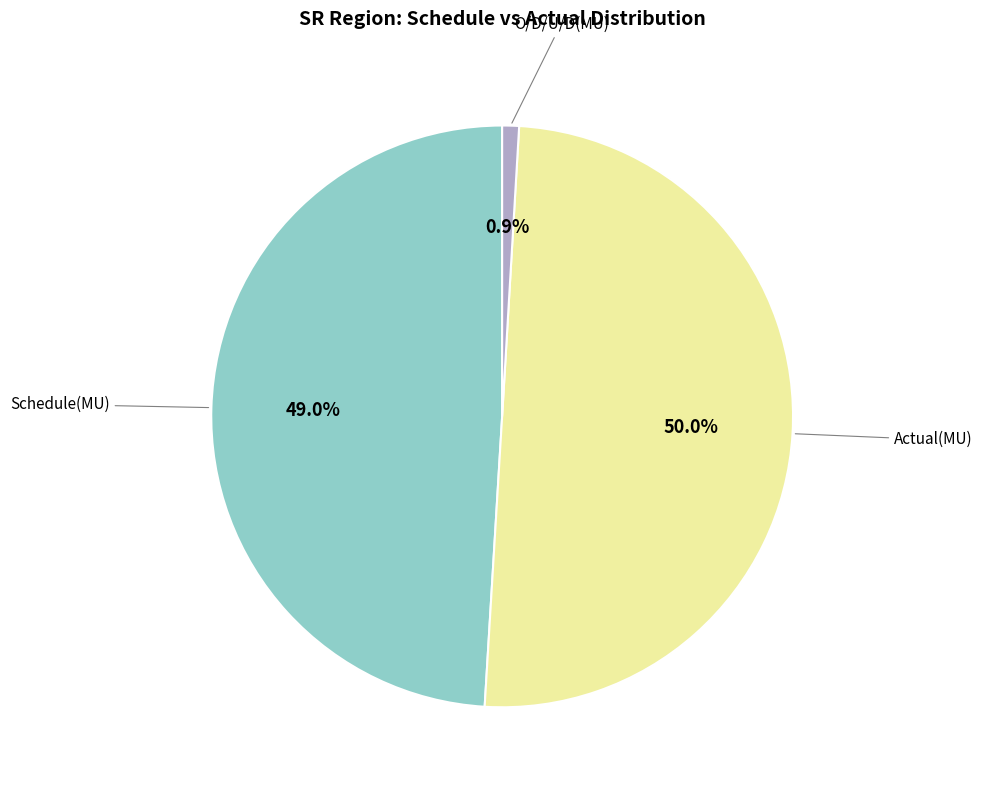

Which slice is the largest?

Actual(MU)